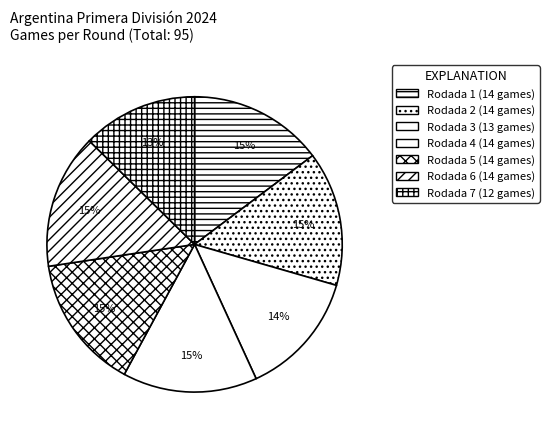

Approximately how many times larger is the value at Rodada 5 compared to Rodada 2?

1.0